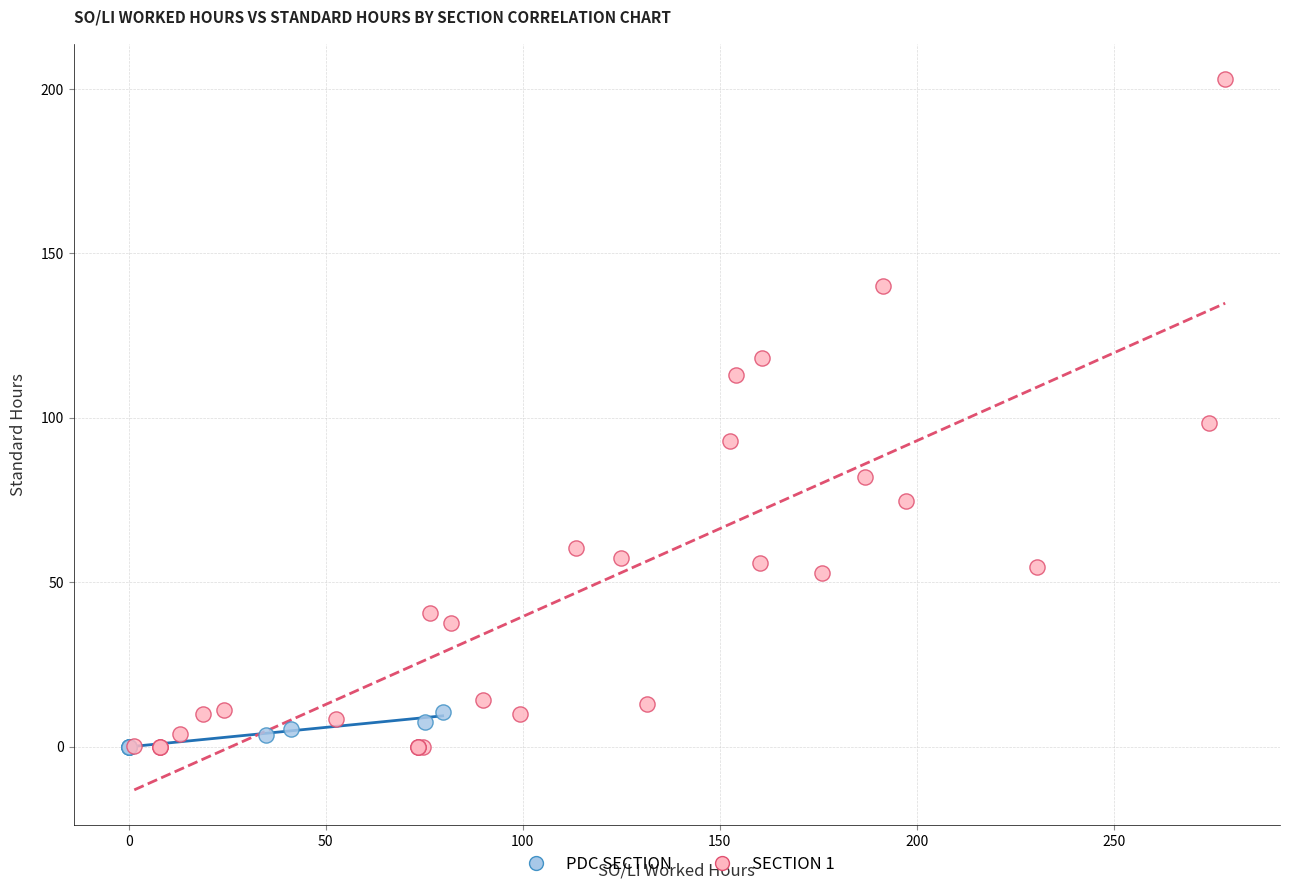

Which series contains the highest Y value?

SECTION 1